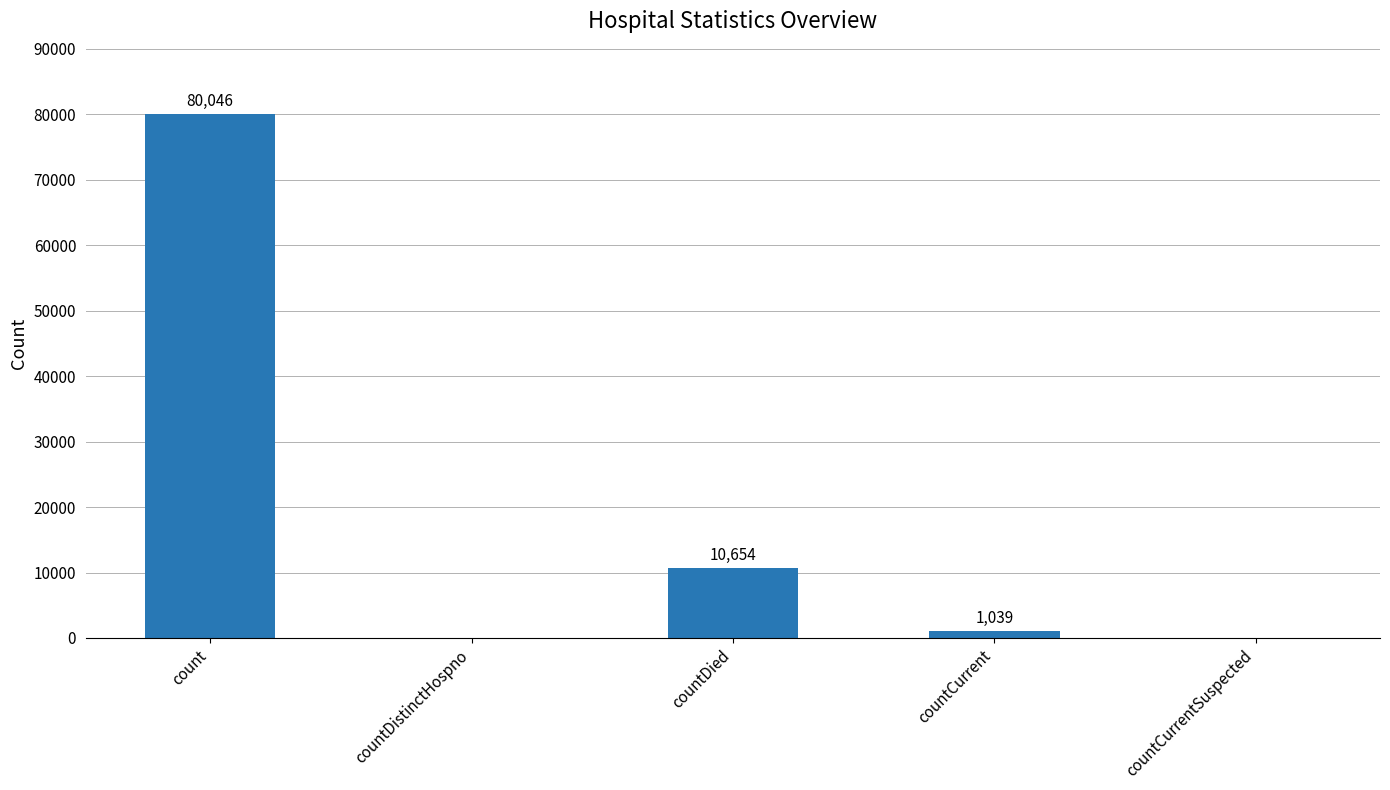

What is the sum of the values at countCurrent and countCurrentSuspected?

1039